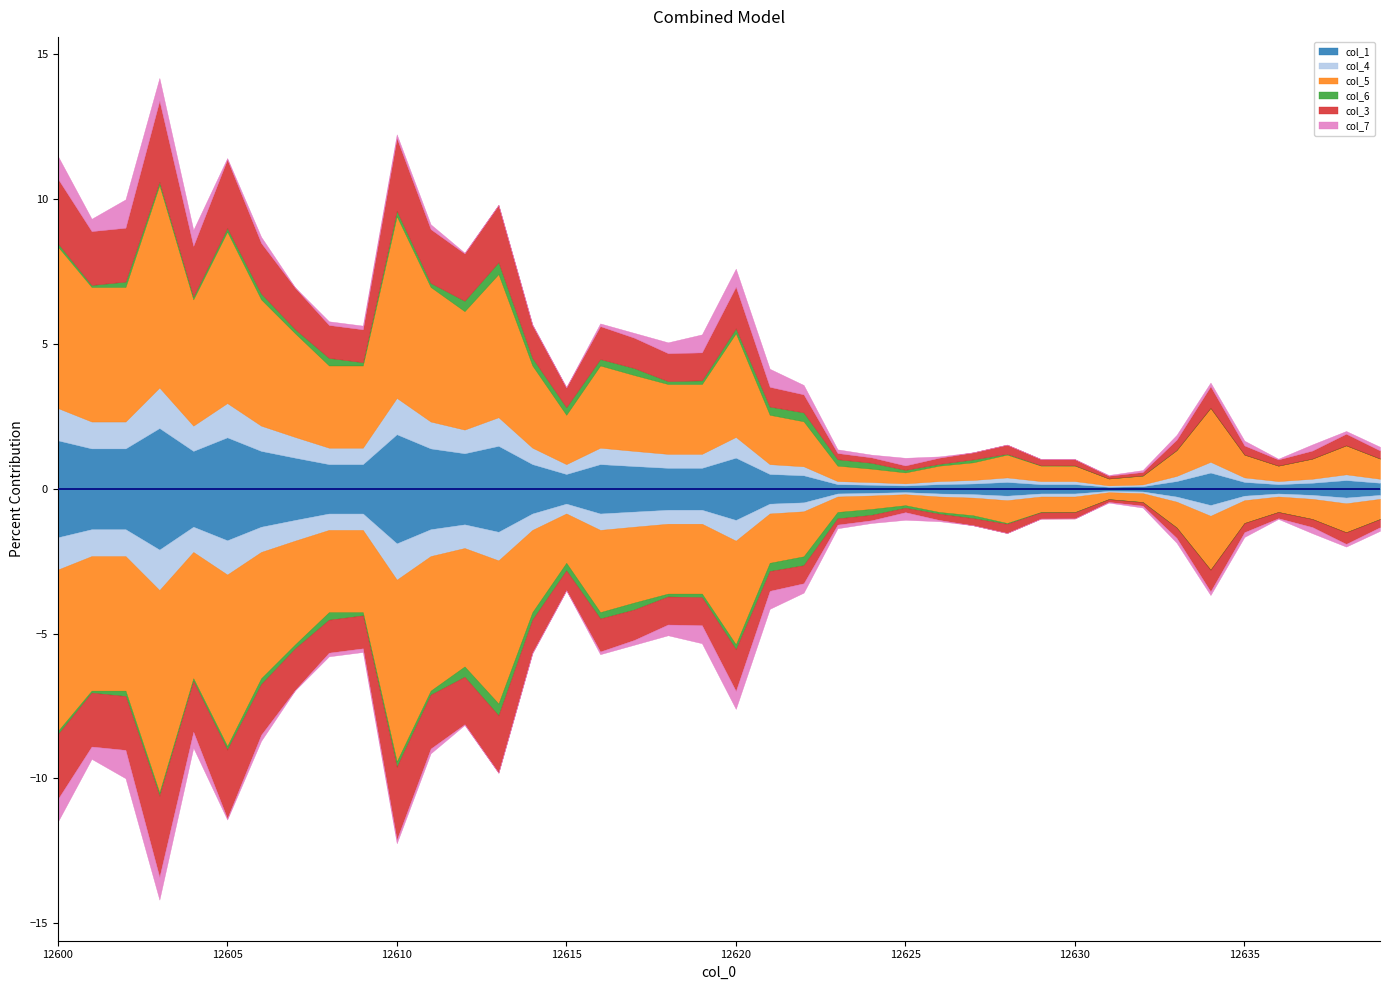

Read the col_6 value at 12613.

0.4